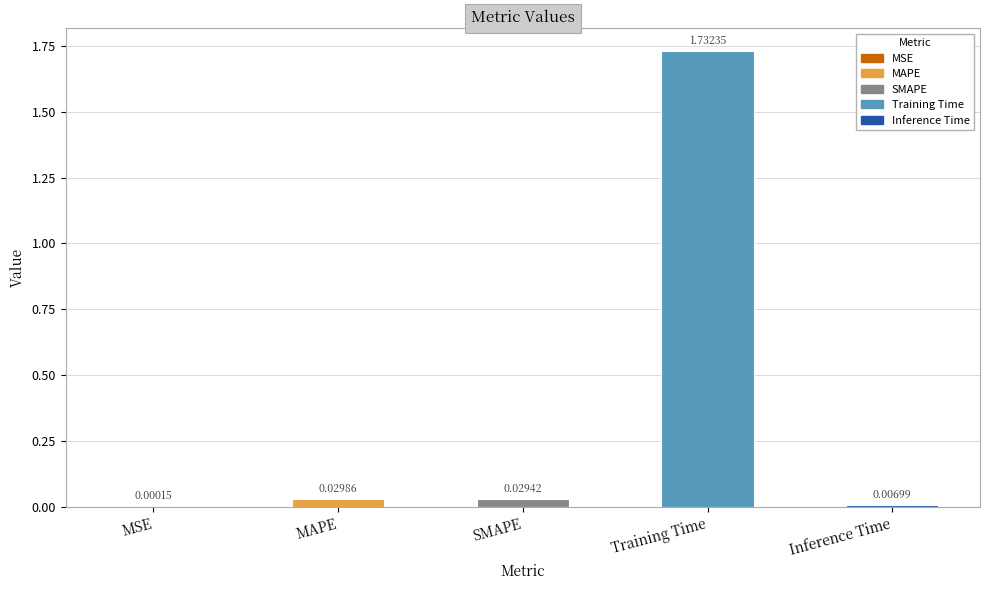

Are the bars horizontal?

No